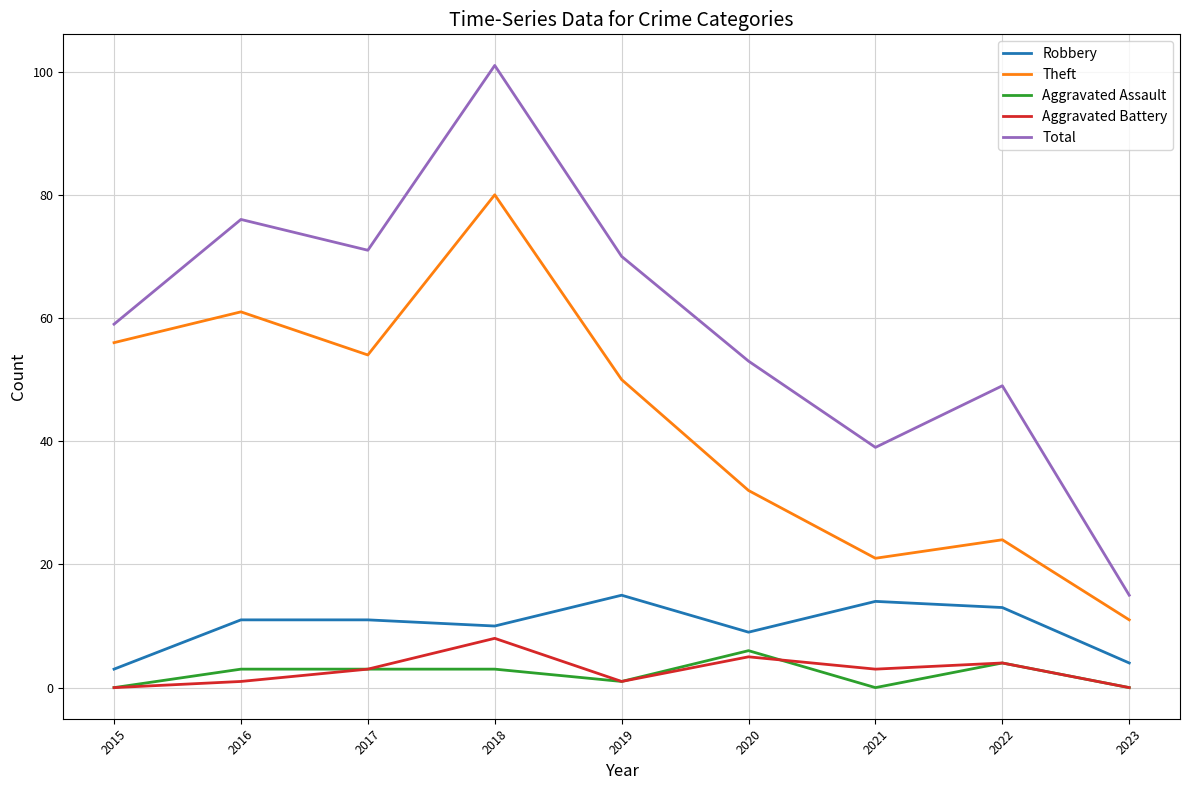

What is the spread (max minus min) of values at 2021?

39